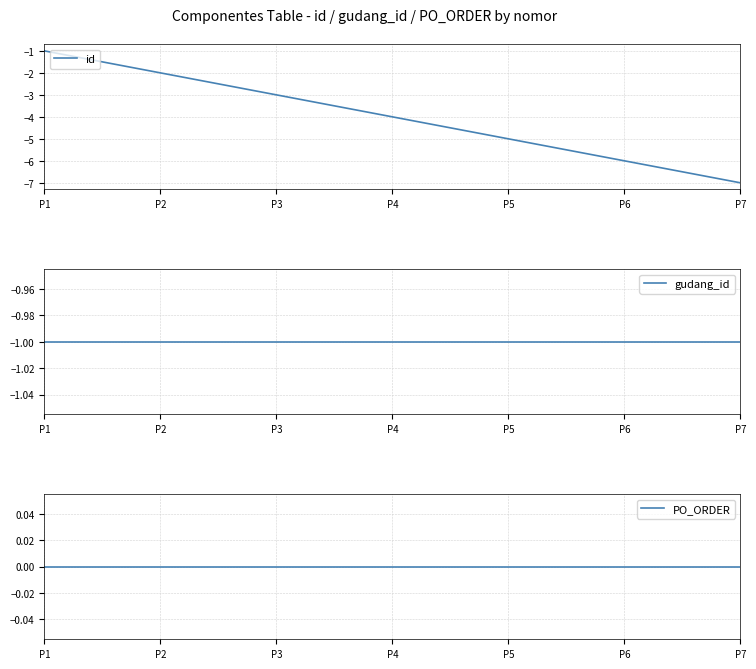

What is the difference between the maximum and second lowest values in the id series?

5